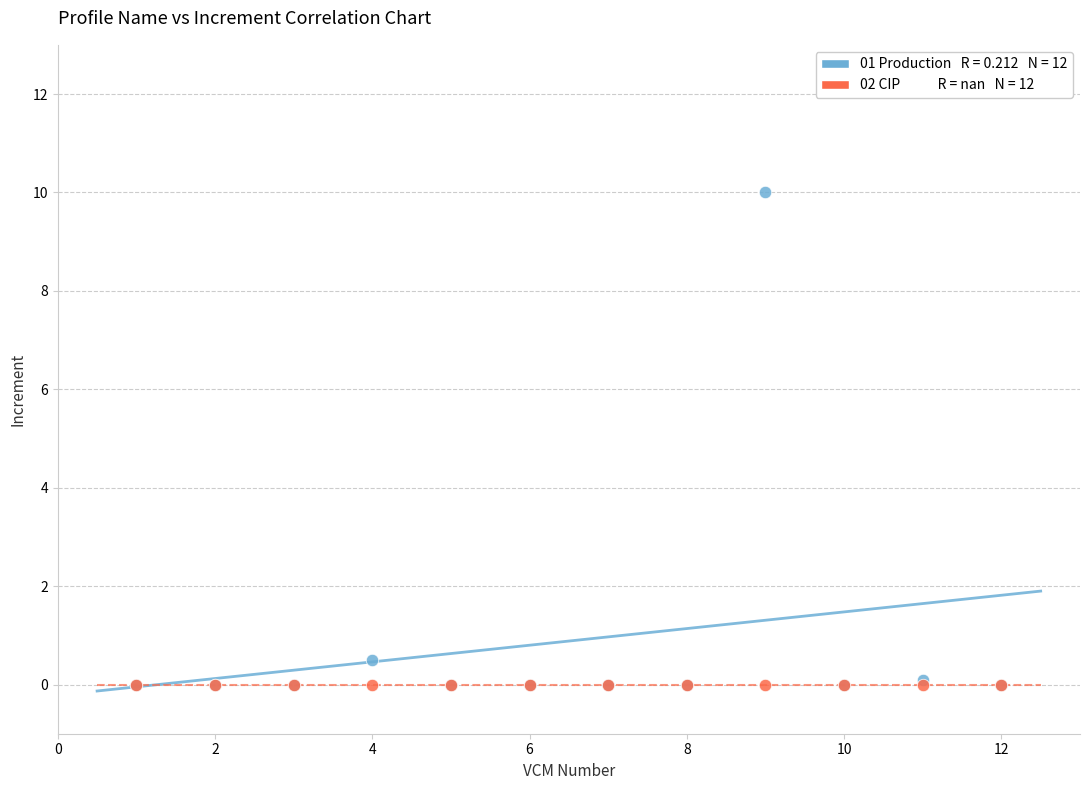

Across all series, what Y value is closest to 5?

0.5